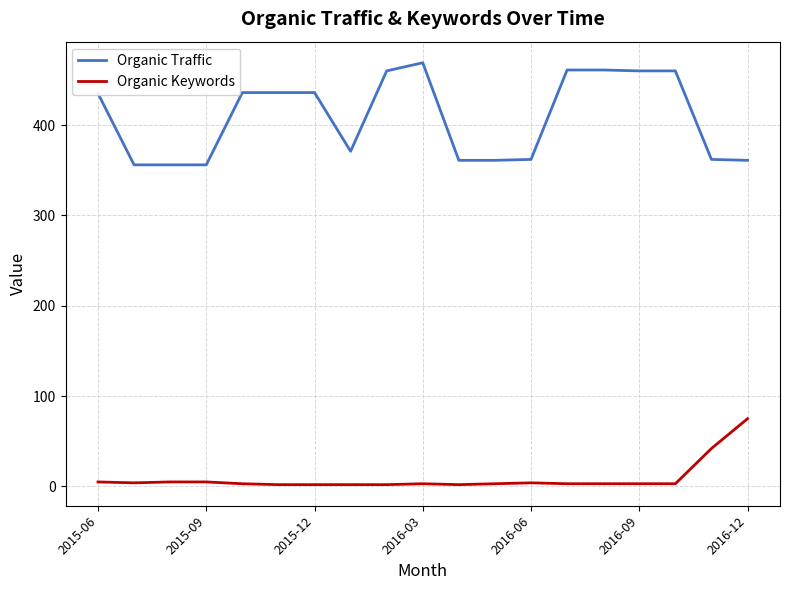

What is the difference between the second highest and second lowest values in the Organic Traffic series?

105